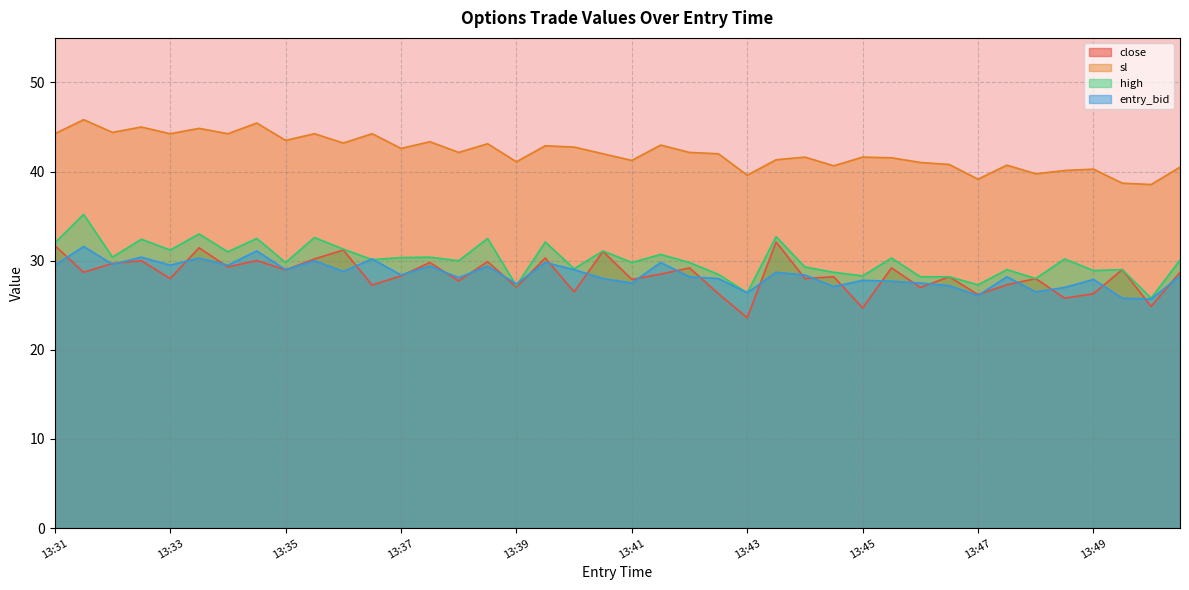

How many times do high and entry_bid cross each other?

4